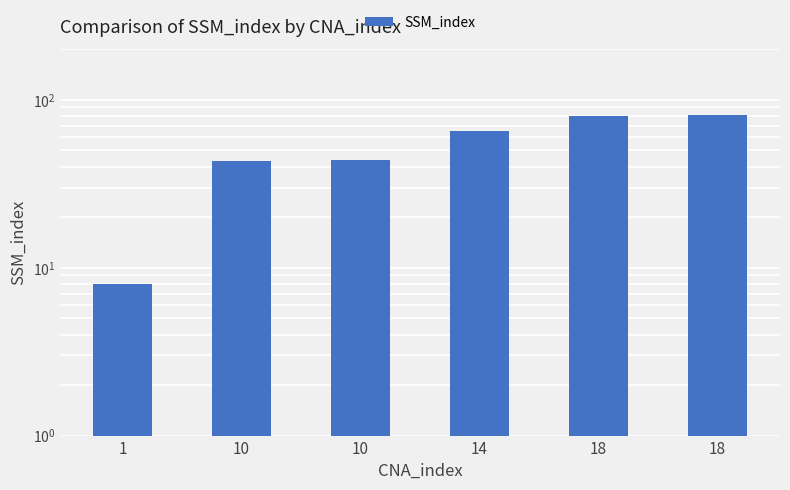

What value does the data have at 10?

44